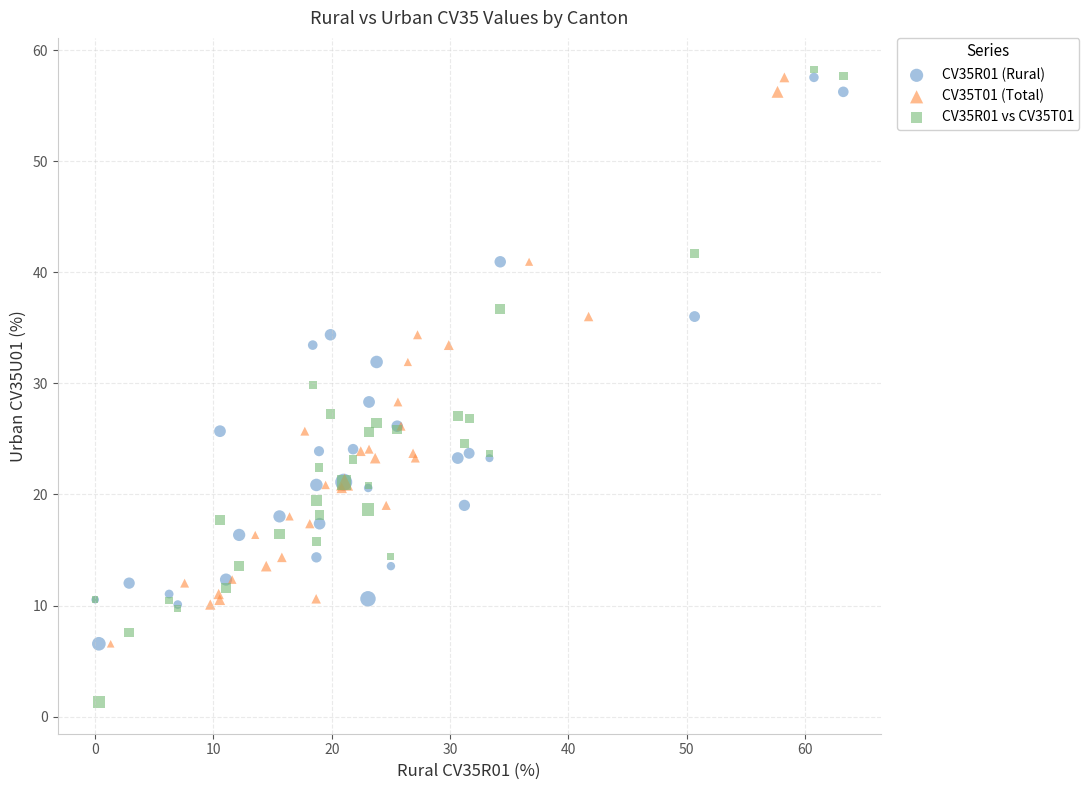

Which series has the largest Y range (max minus min)?

CV35R01 vs CV35T01